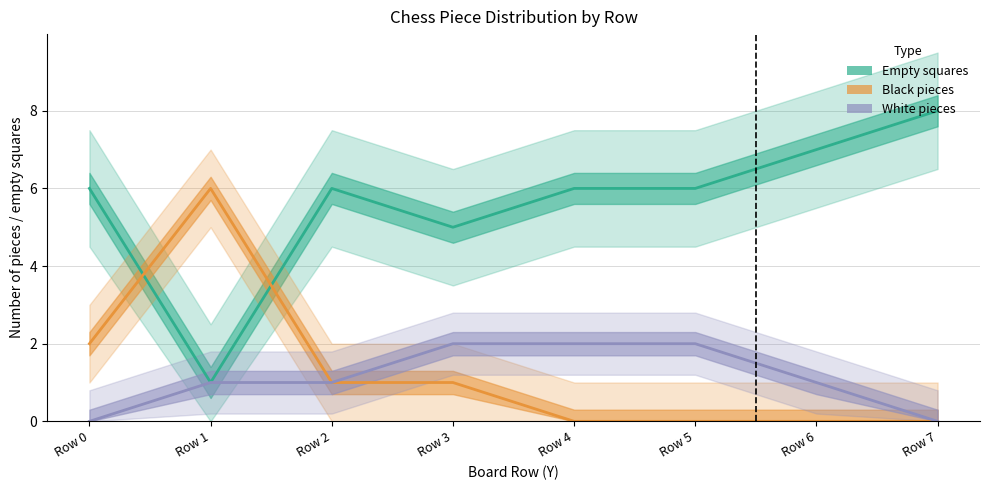

What is the difference between the maximum and minimum values in the Black pieces series?

6